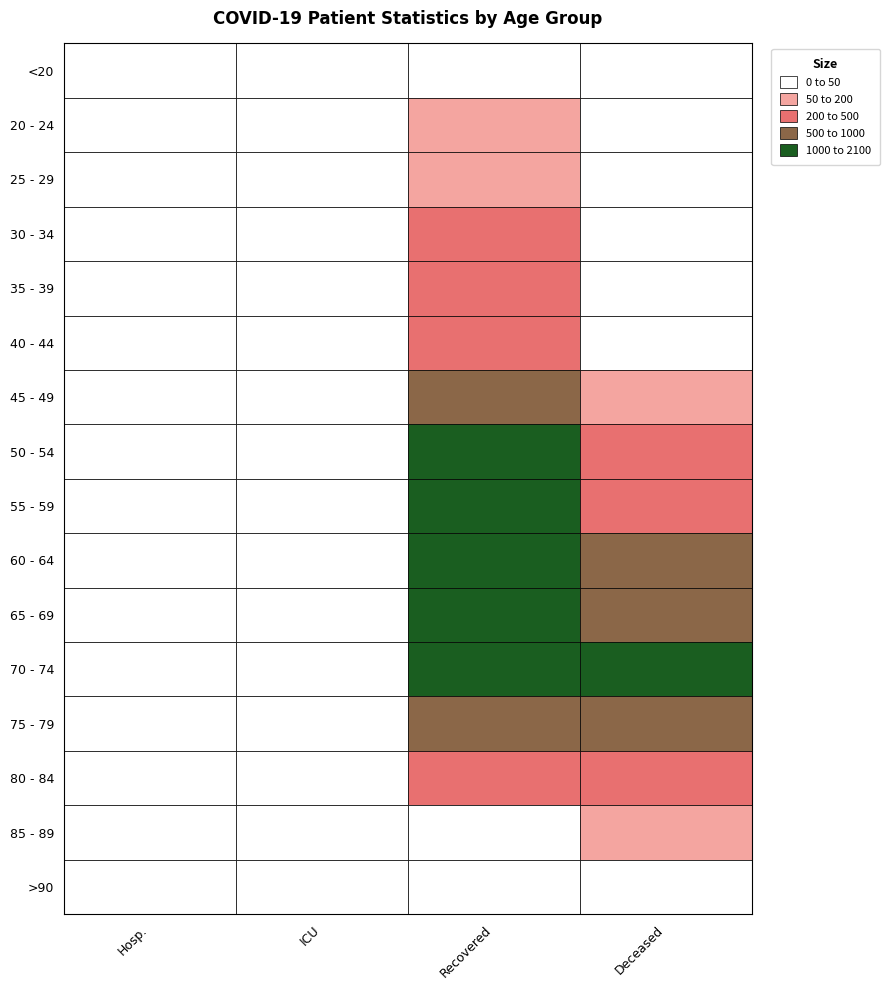

What is the average value of the patients_in_hospital series?

12